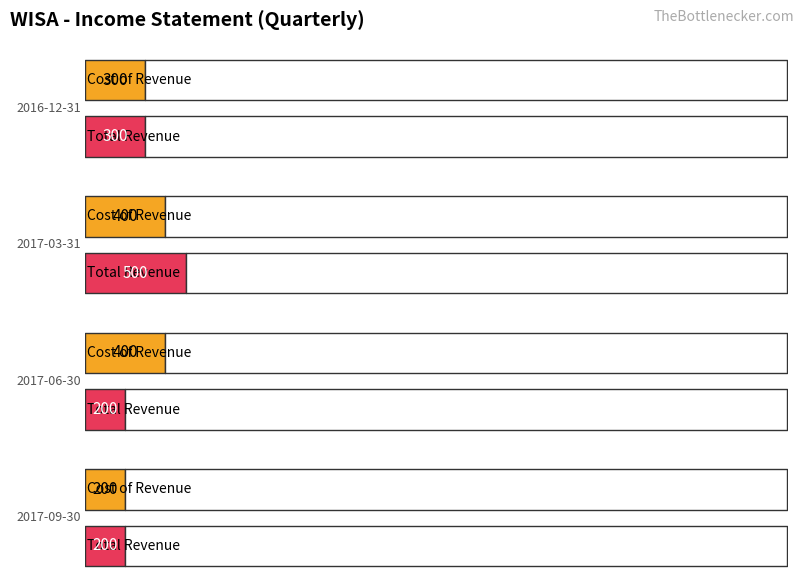

What is the label of the 2nd bar from the right?

2017-06-30